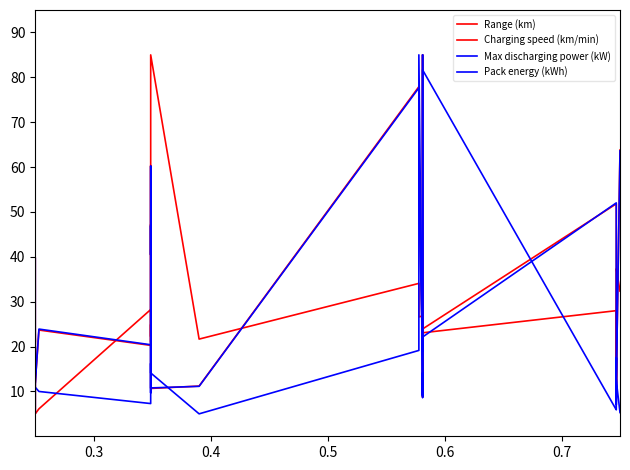

What is the highest value of the Pack energy (kWh) series?

85.0